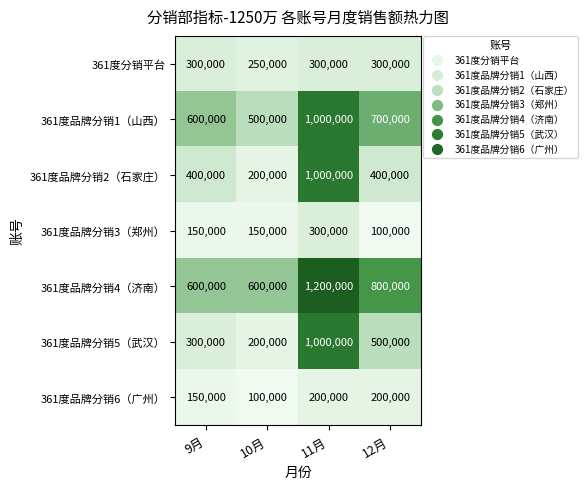

True or false: 361度品牌分销5（武汉） has a value of 1497140 at 11月.

False